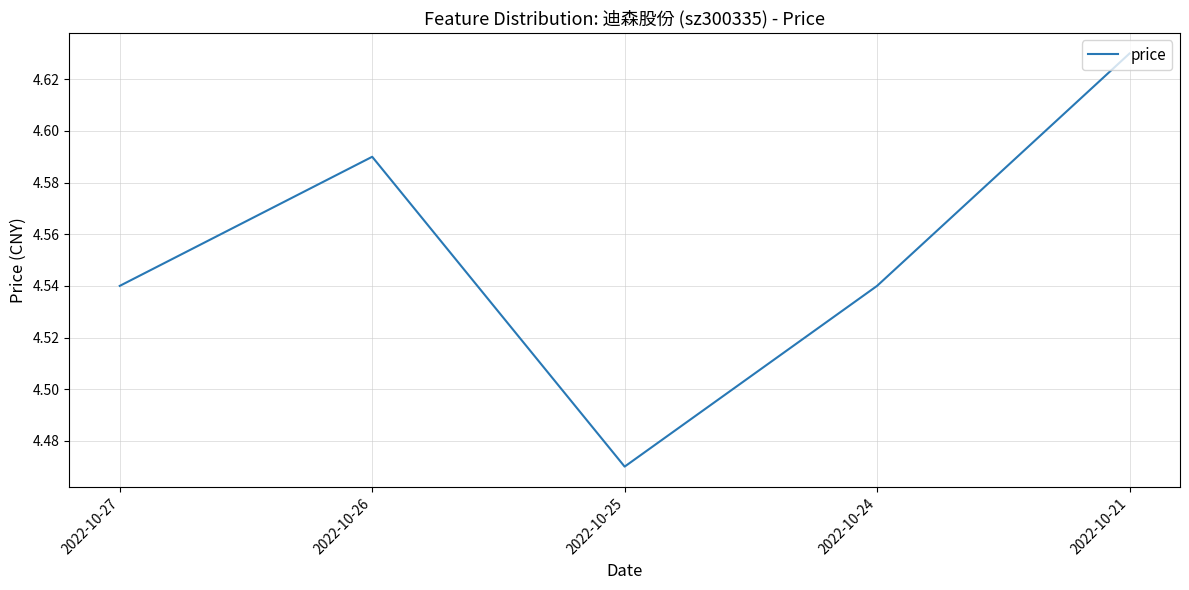

How many interior local peaks (higher than both neighbors) does the data have?

1